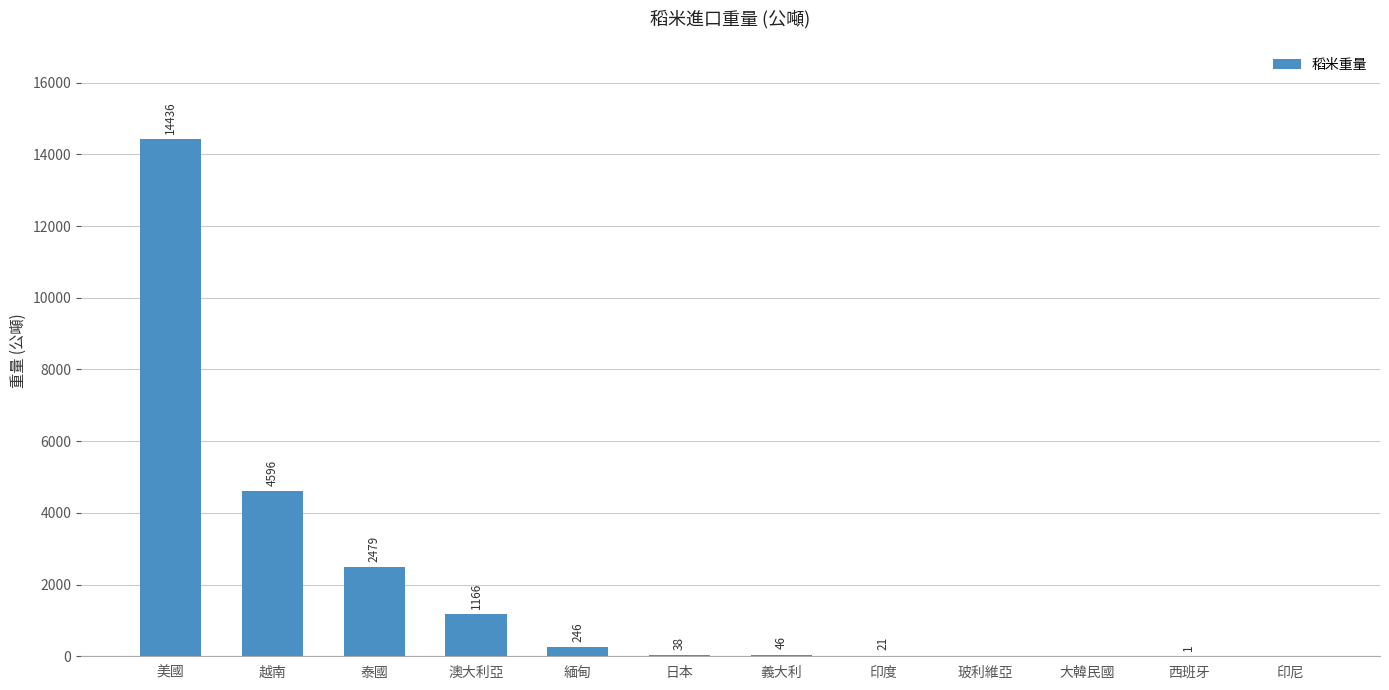

At which label is the value closest to 7218?

越南